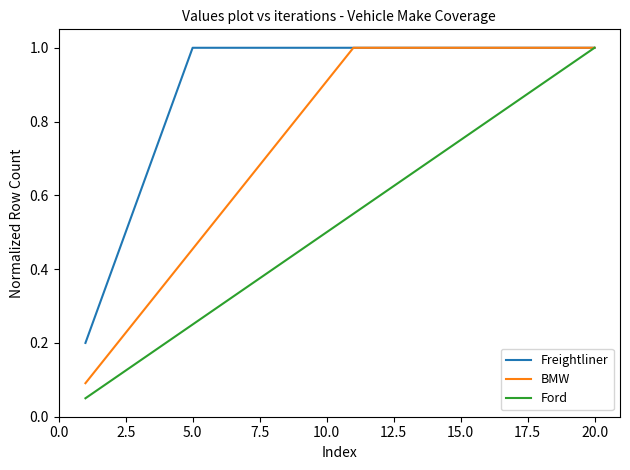

List the series in order of their overall mean, lowest first.

Ford, BMW, Freightliner